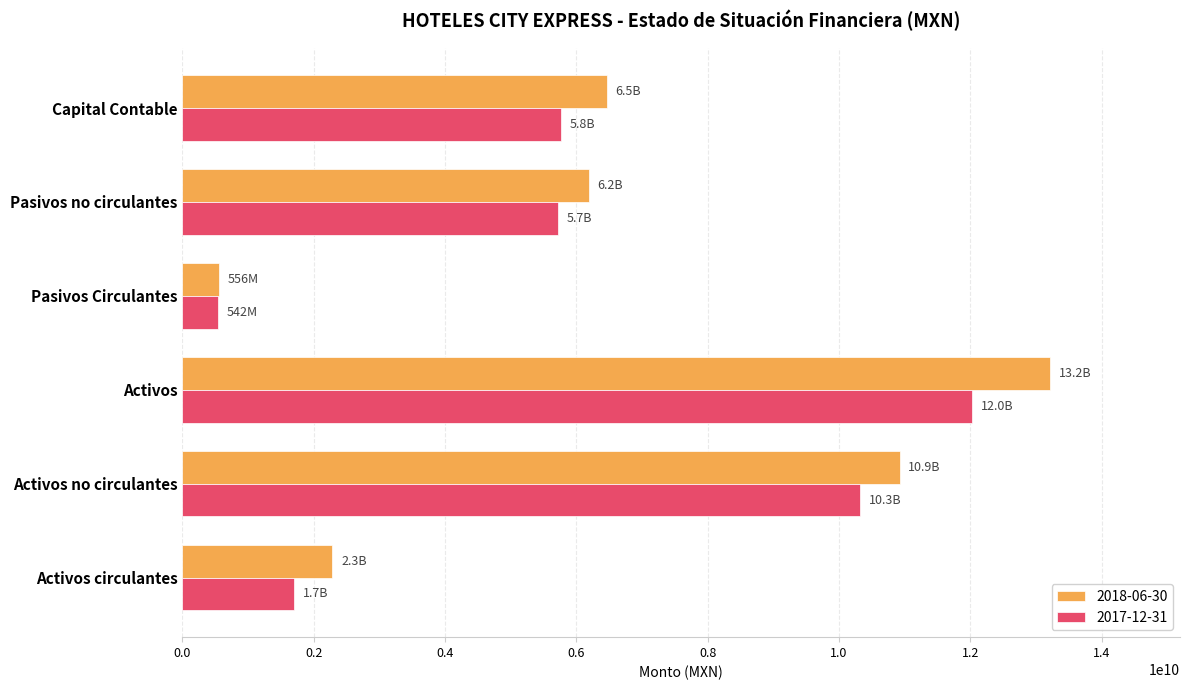

What is the average value of the 2018-06-30 series?

6605163000